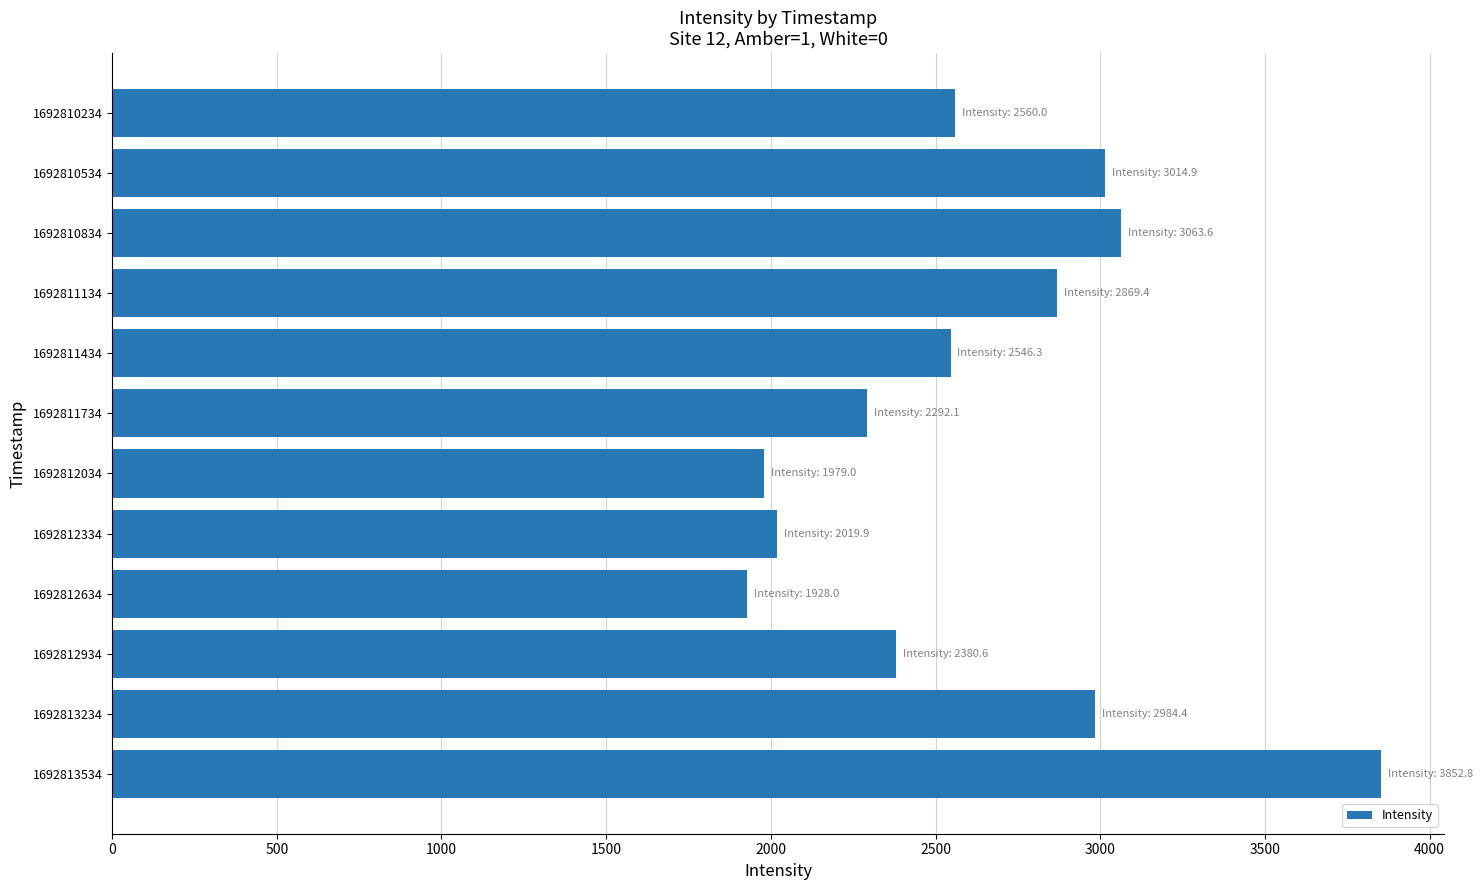

What is the value of the 12th bar from the top?

3852.8